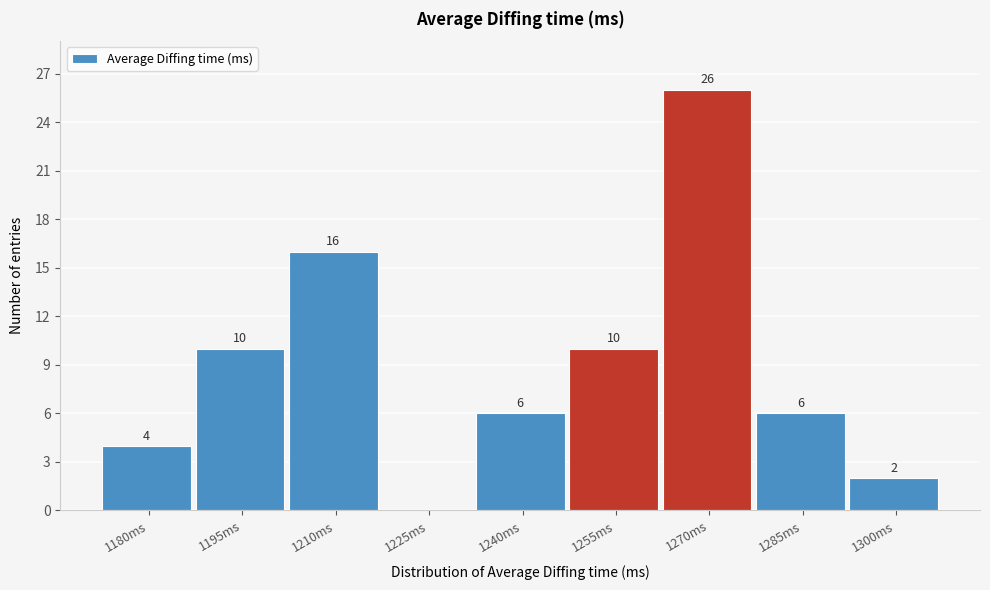

Reading left to right, list all the values displayed in this chart.

1180ms=4	1195ms=10	1210ms=16	1225ms=0	1240ms=6	1255ms=10	1270ms=26	1285ms=6	1300ms=2